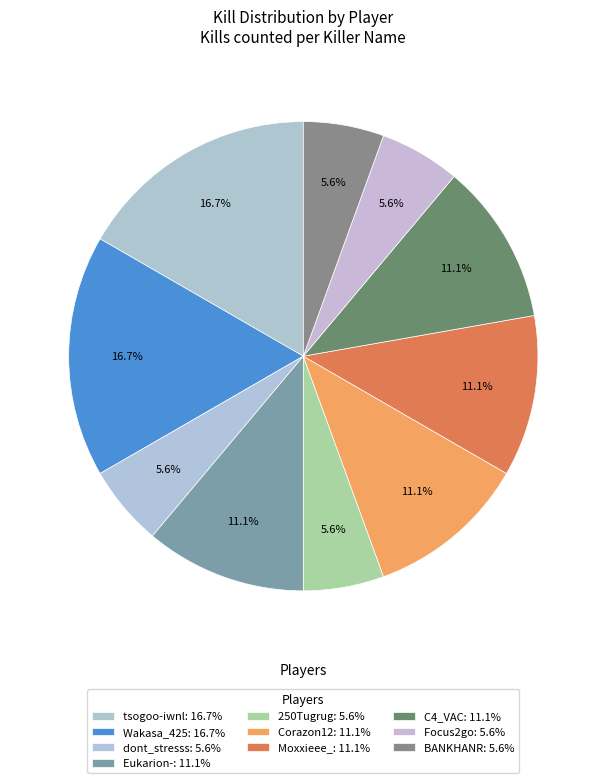

Count the number of slices in the pie.

10